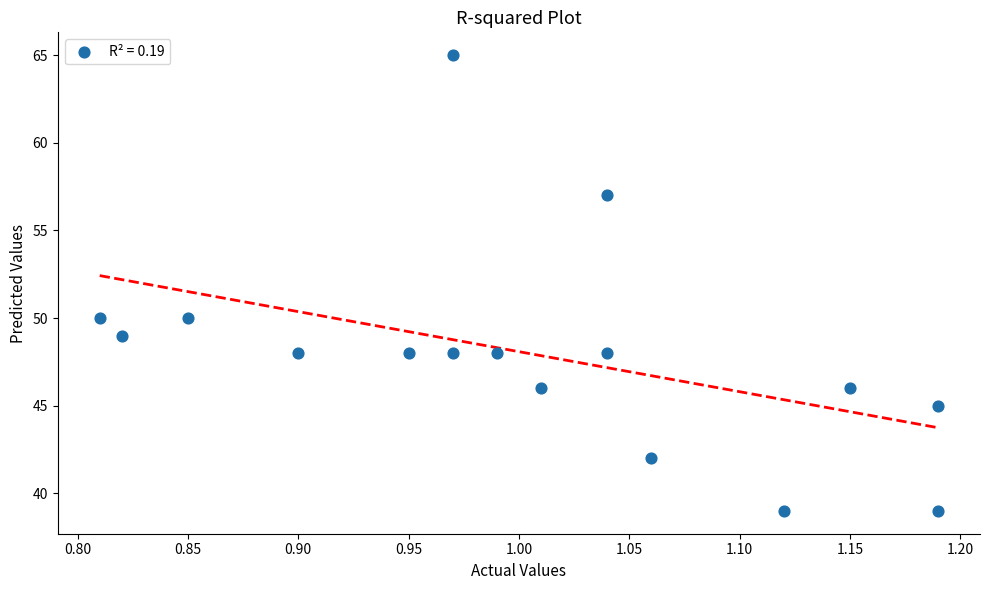

What is the range of Y values (max minus min)?

26